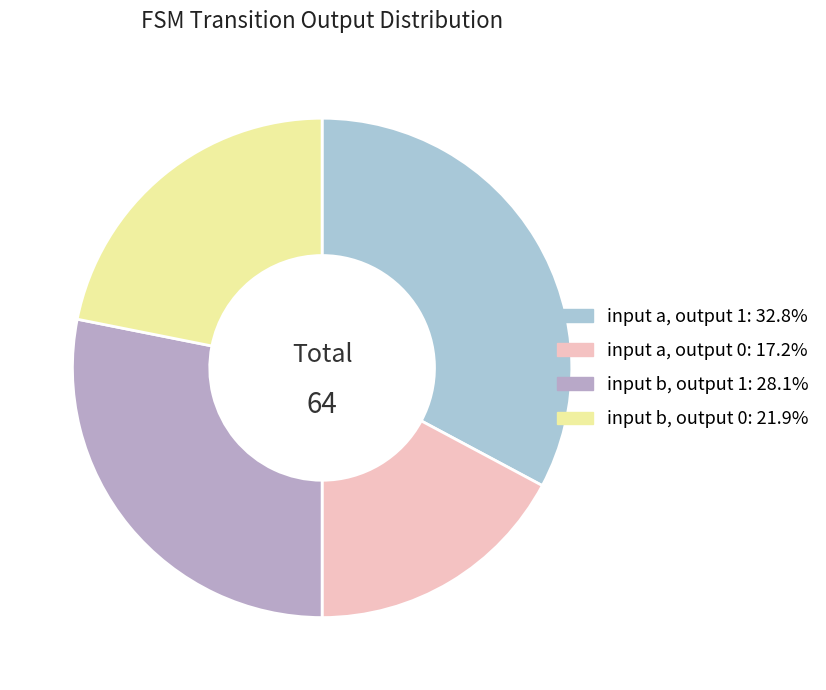

Is the sum of input b, output 0 and input a, output 1 greater than half?

Yes